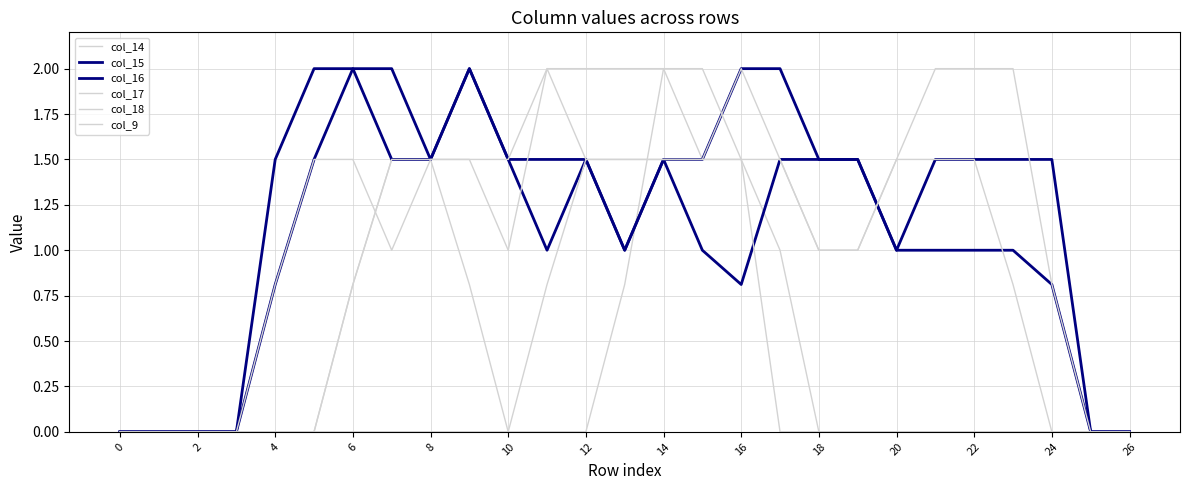

How many lines are shown in the chart?

6